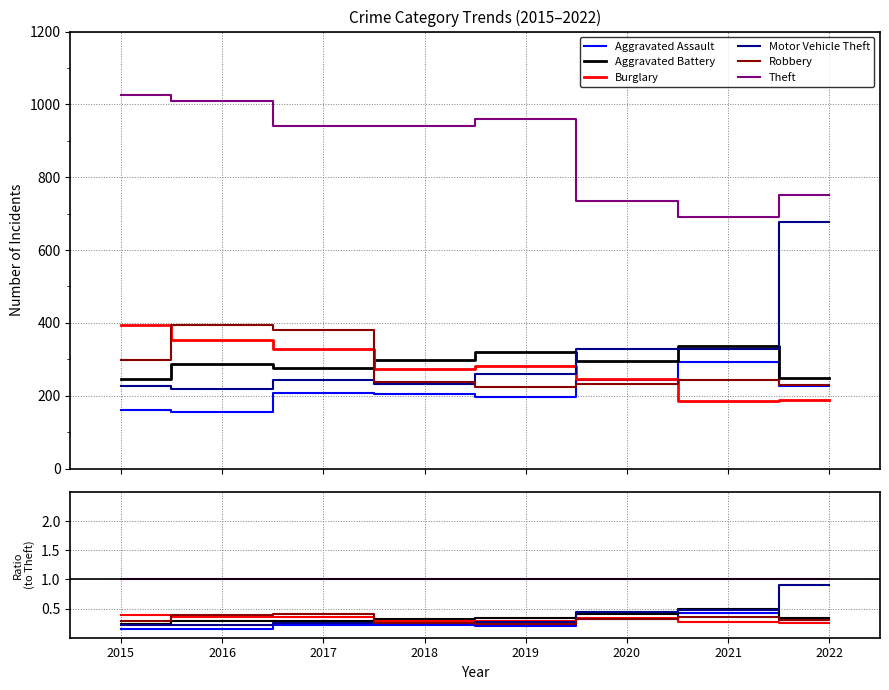

Which category has the lowest value in the Burglary series?

2022